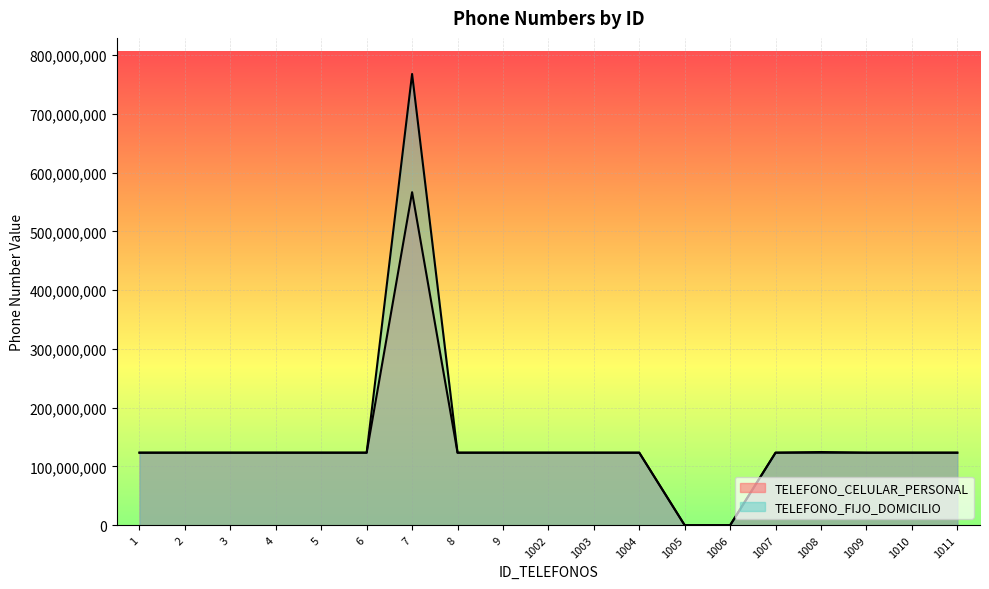

Reading left to right, list all the values displayed in this chart.

TELEFONO_FIJO_DOMICILIO: 123456789	123456789	123456789	123456789	123456789	123456789	767898654	123456789	123456789	123456789	123456789	123456789	0	0	123457893	123456789	123456789	123456789	123456789
TELEFONO_CELULAR_PERSONAL: 123456789	123456789	123456789	123456789	123456789	123456789	566765456	123456789	123456789	123456789	123456789	123456789	0	0	123456789	124567893	123456789	123456789	123456789